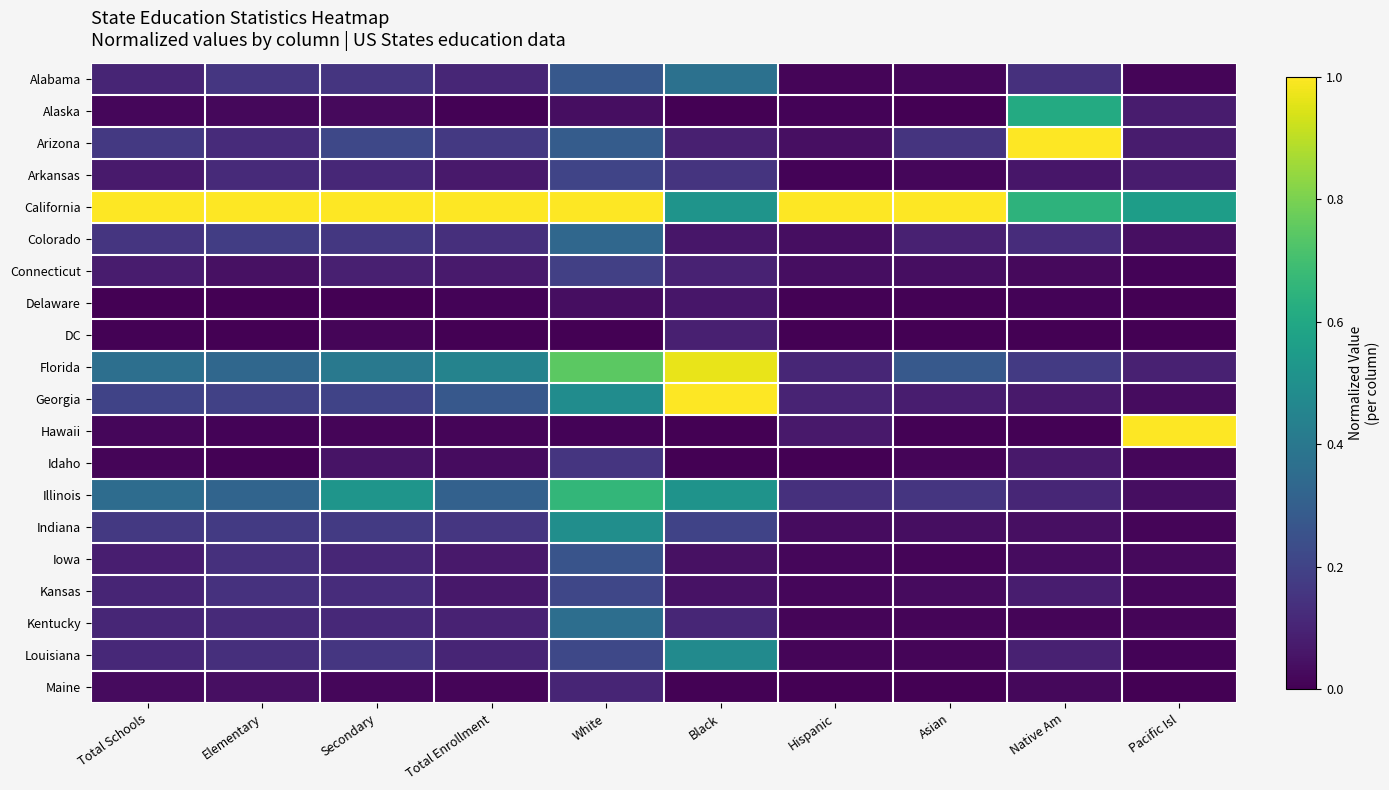

At how many categories does at least one series exceed 0?

10